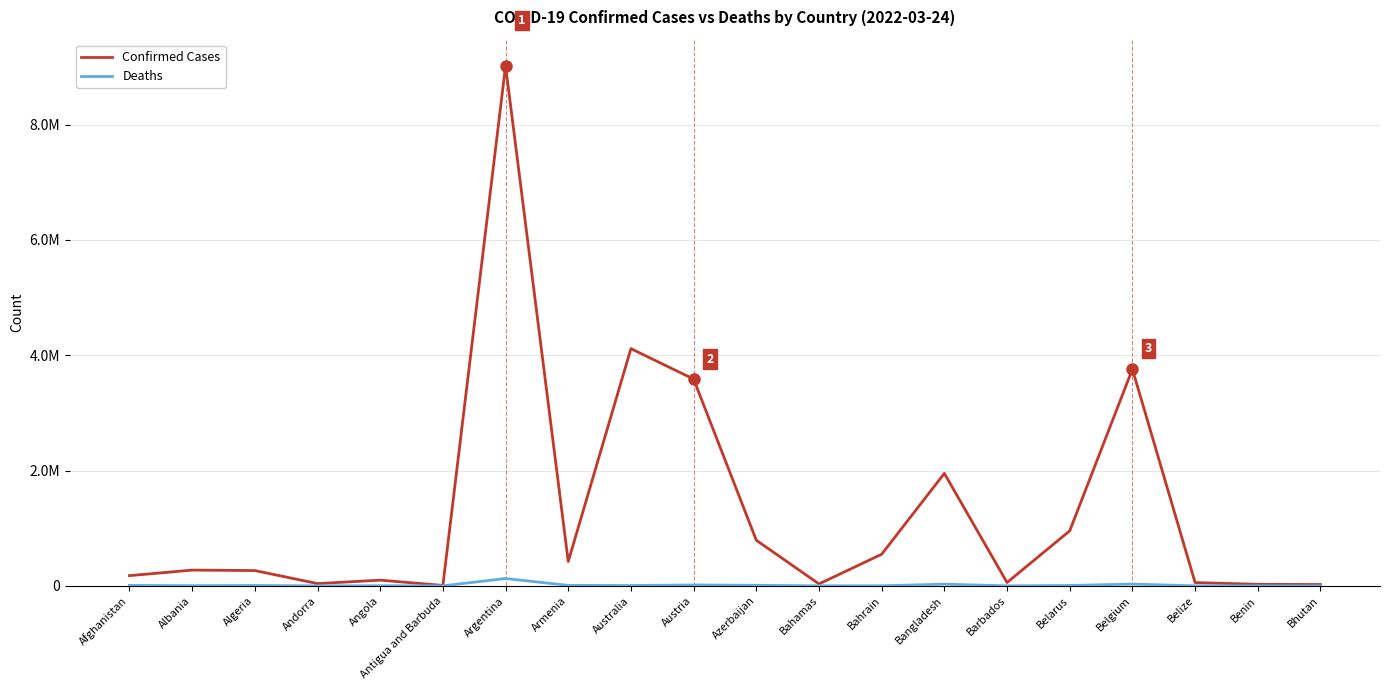

Does the chart display data point markers on the line(s)?

No